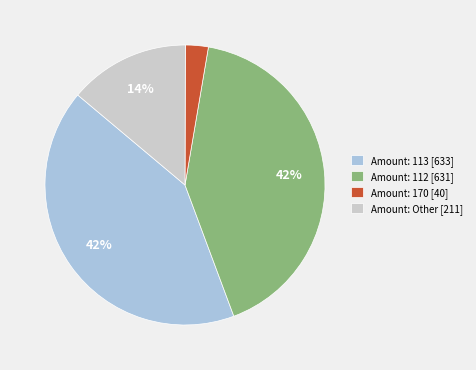

How many segments does this pie chart have?

4